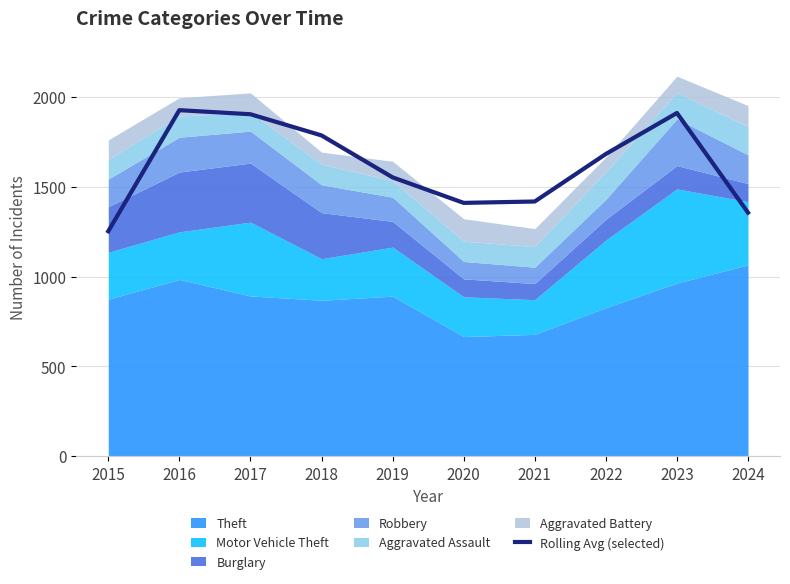

Which has a higher value, 2021 or 2015?

2021